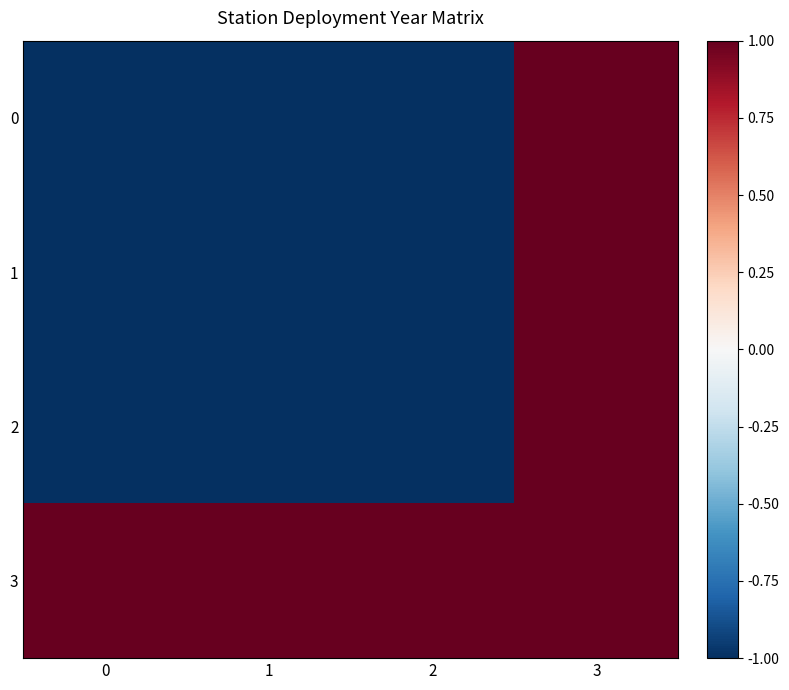

Reading left to right, what are all the values shown in this chart?

0: 0=-1	1=-1	2=-1	3=1
1: 0=-1	1=-1	2=-1	3=1
2: 0=-1	1=-1	2=-1	3=1
3: 0=1	1=1	2=1	3=1